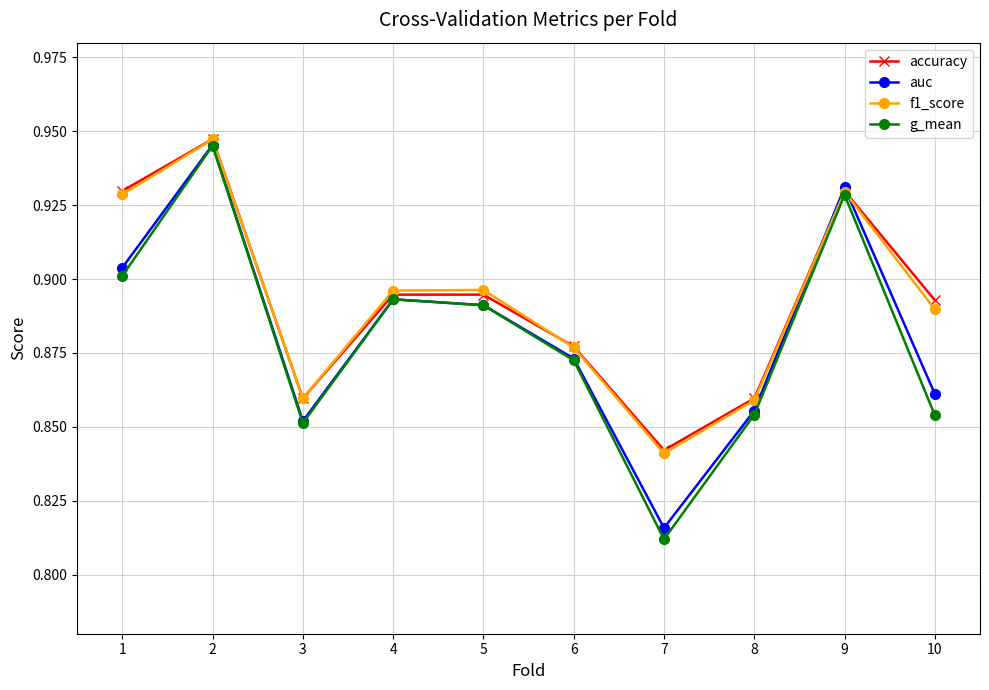

Which series has the largest range (max minus min)?

g_mean